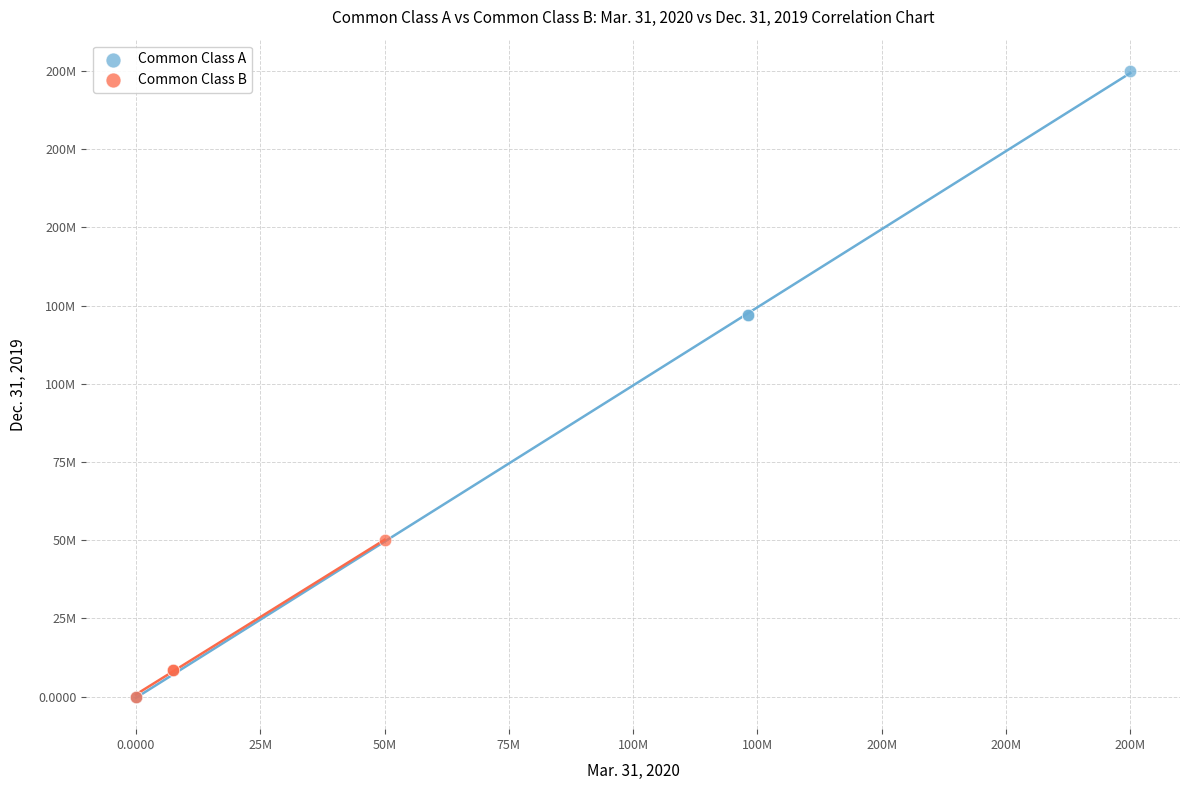

What are all the series names shown in the legend?

Common Class A, Common Class B